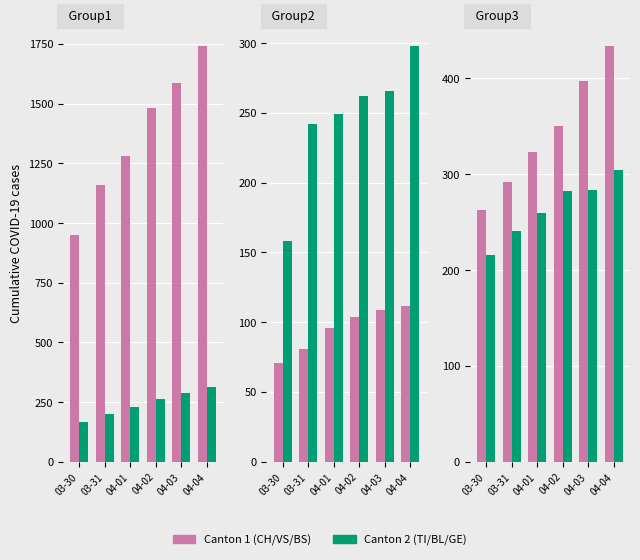

Which series has the largest range (max minus min)?

CH